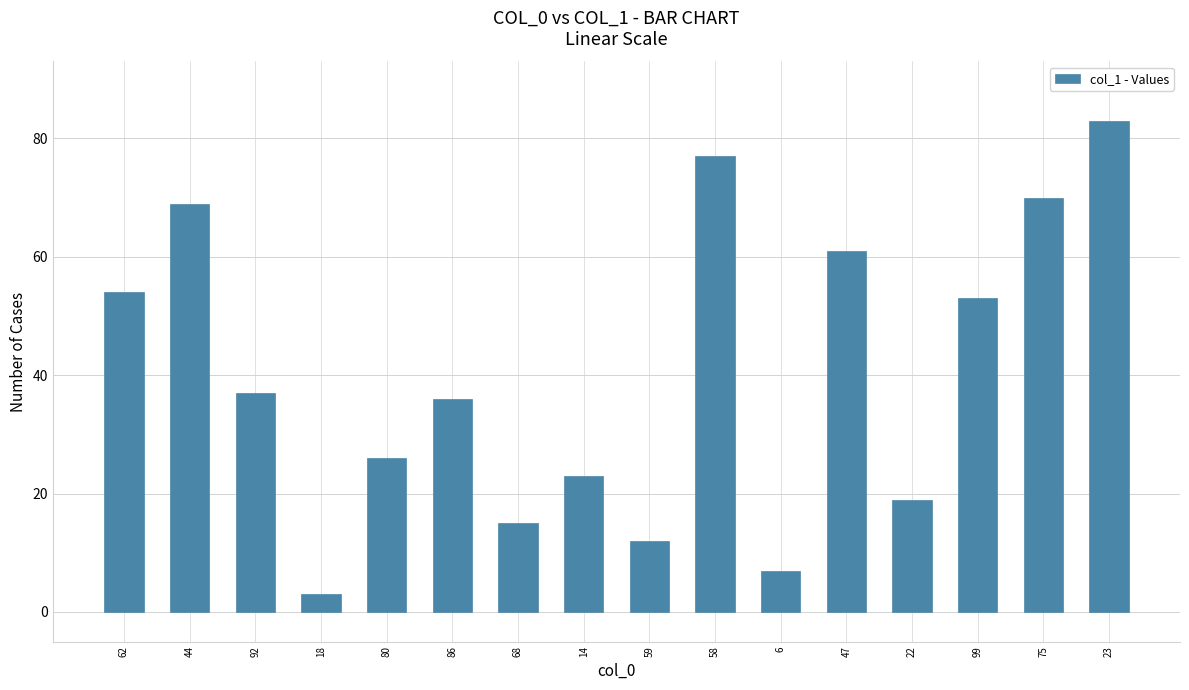

Where does the data first go above 37?

62